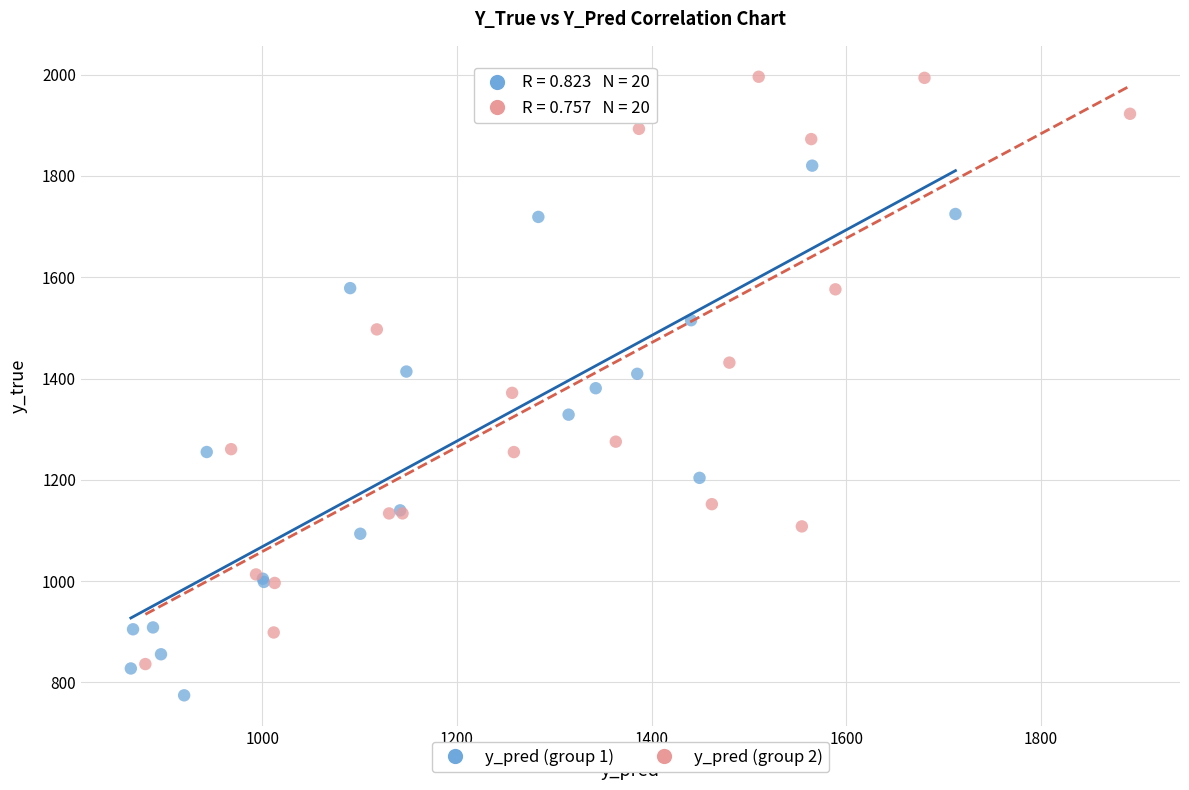

What are all the series names shown in the legend?

y_pred (group 1), y_pred (group 2)